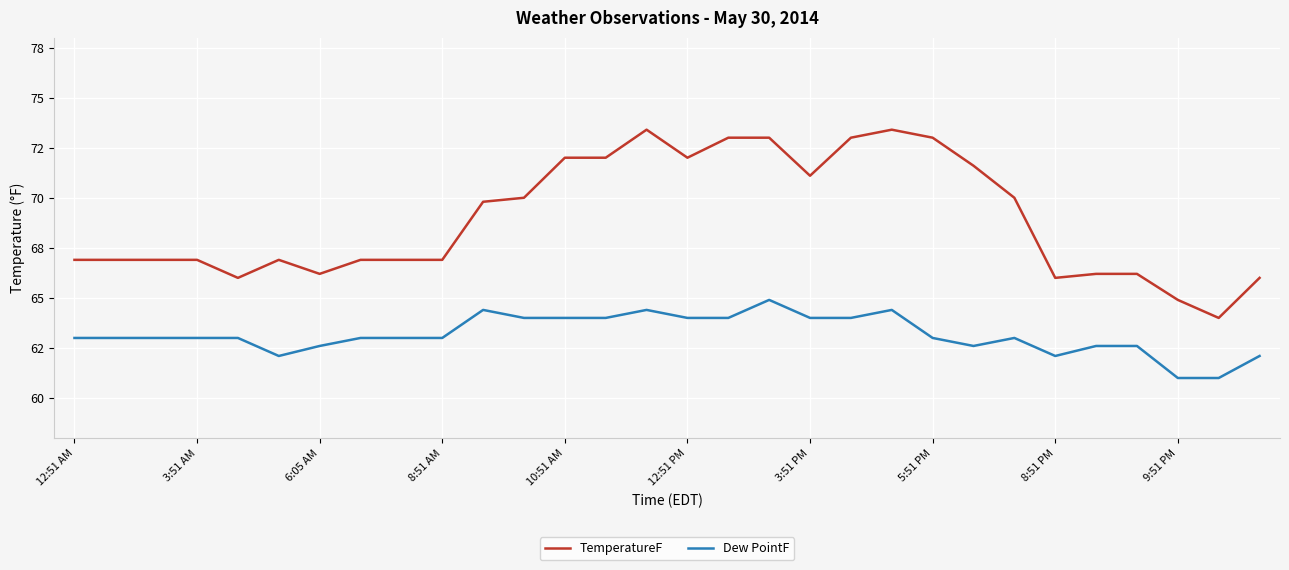

How many interior local valleys does the Dew PointF series have?

3